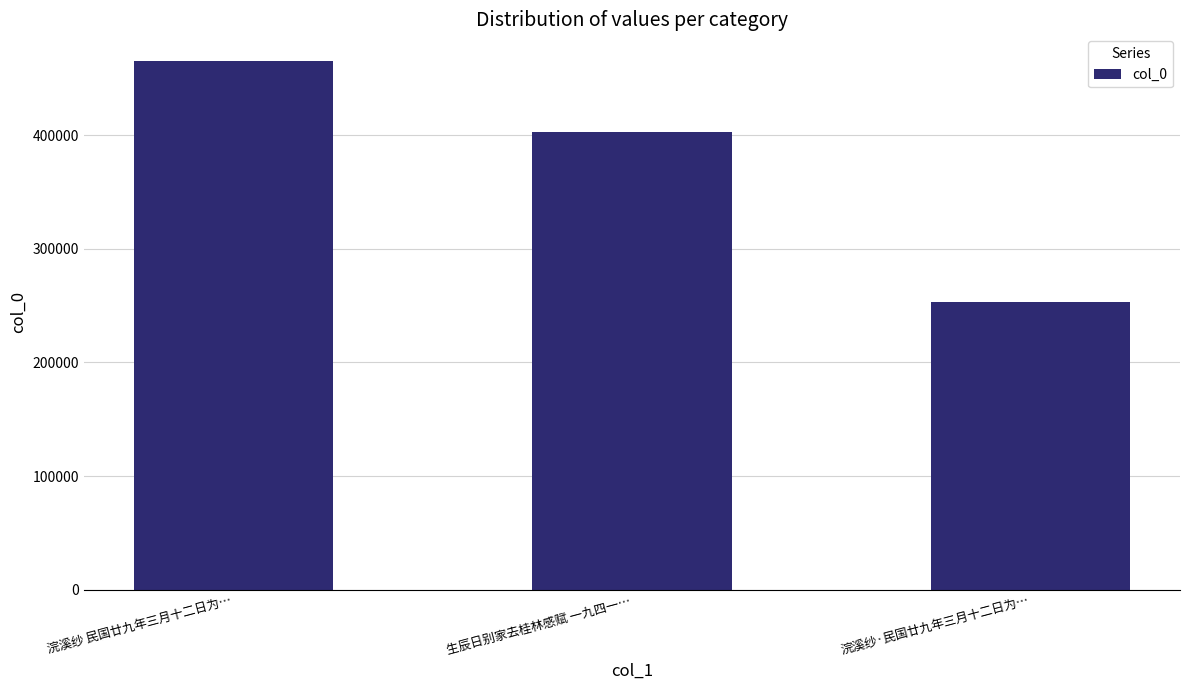

True or false: the data shows 465502 at 浣溪纱 民国廿九年三月十二日为….

True